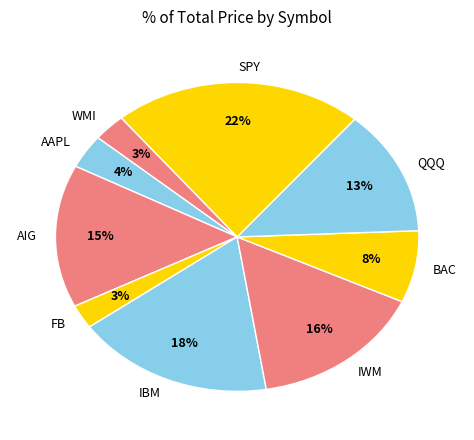

Is the sum of AAPL and QQQ greater than half?

No